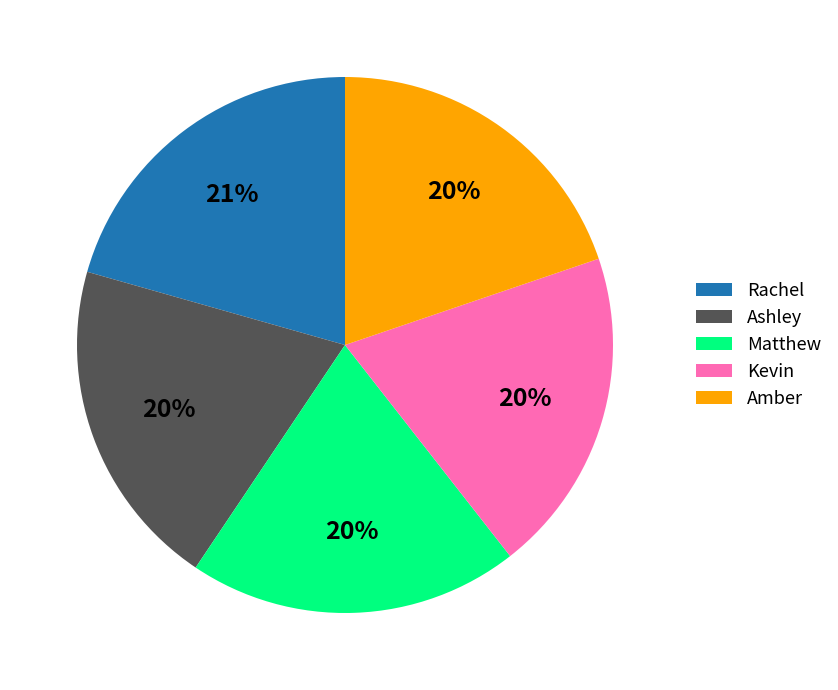

What percentage is the Matthew slice, to the nearest percent?

20%